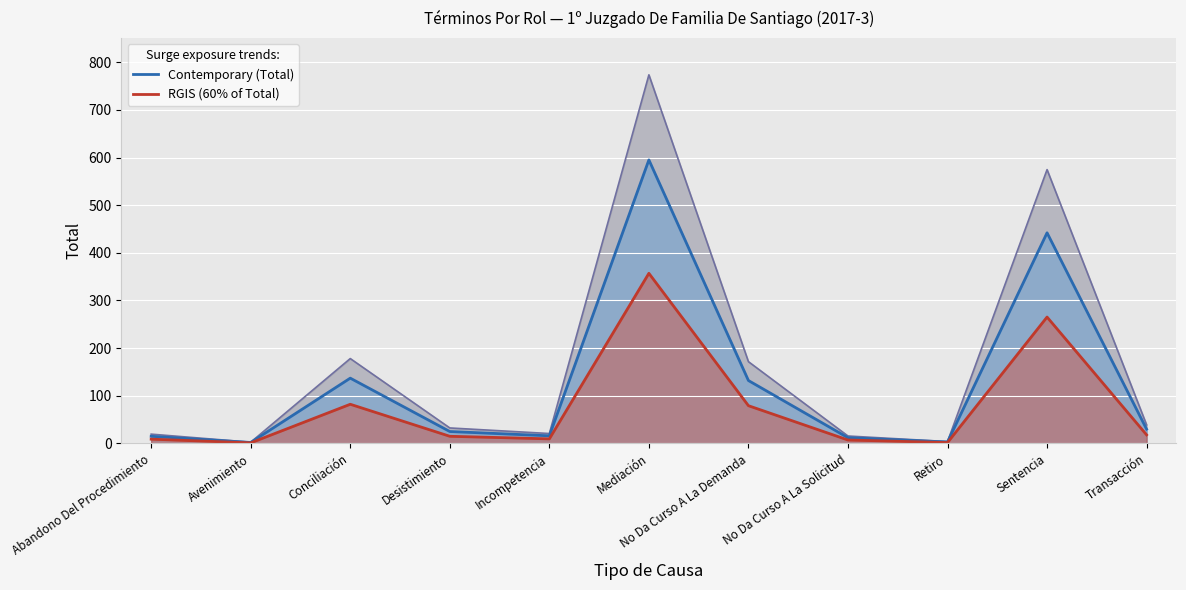

At which category does RGIS (60% of Total) reach its first local valley?

Avenimiento